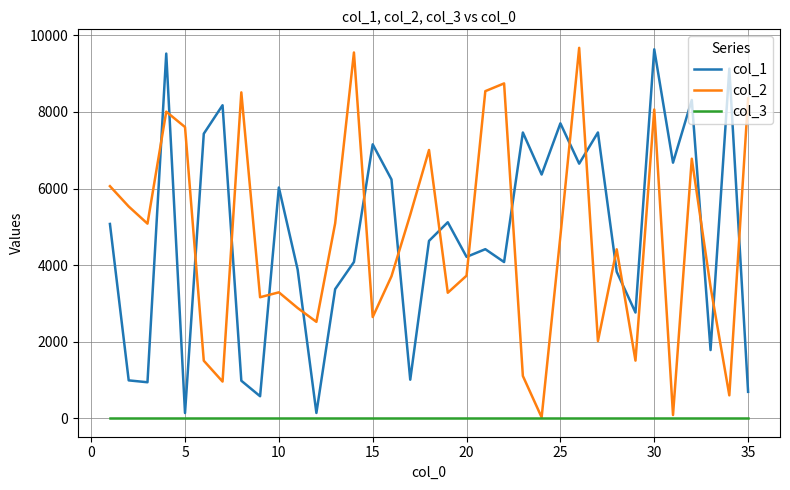

Does the chart display data point markers on the line(s)?

No